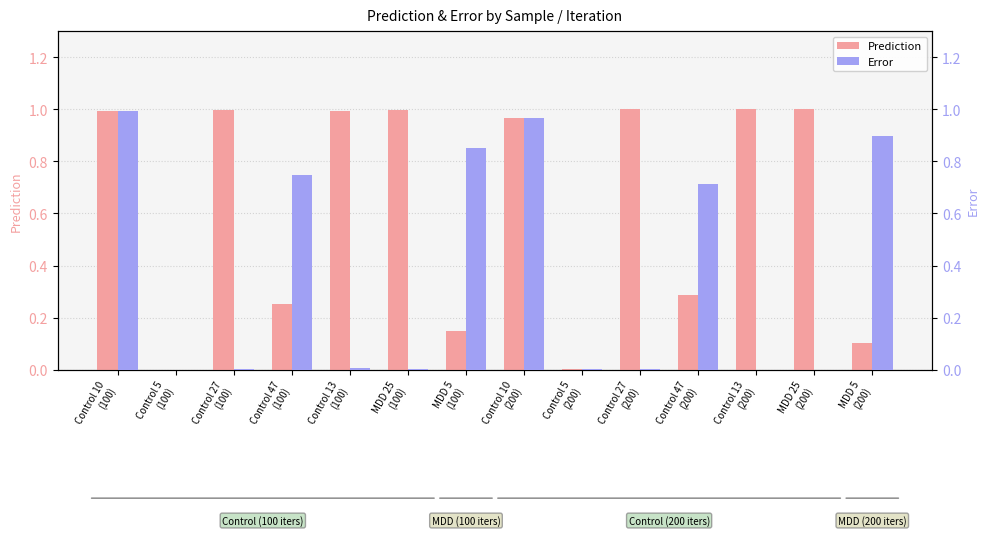

How many bars are there in each group?

2